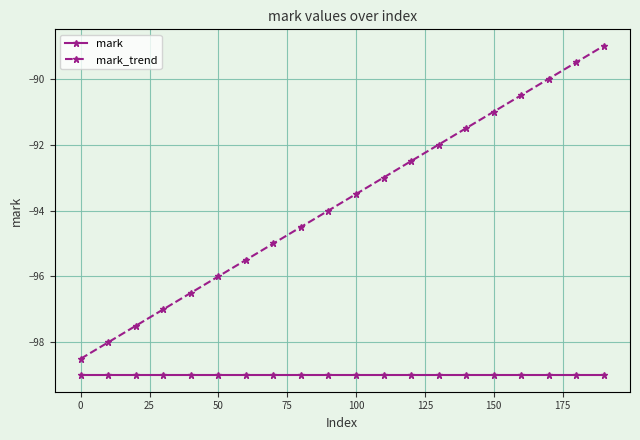

True or false: mark and mark_trend cross at least once.

False